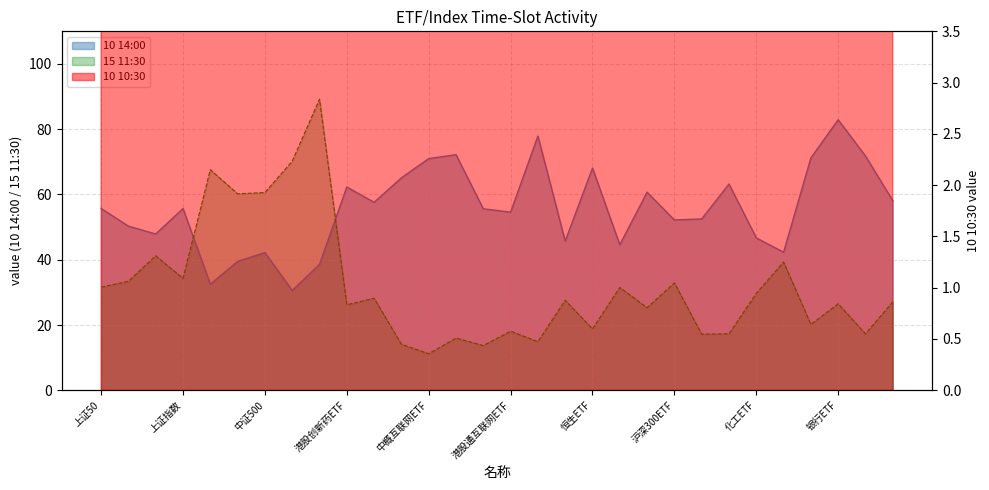

Is it true that 10 14:00 equals 52.2 at 沪深300ETF?

True